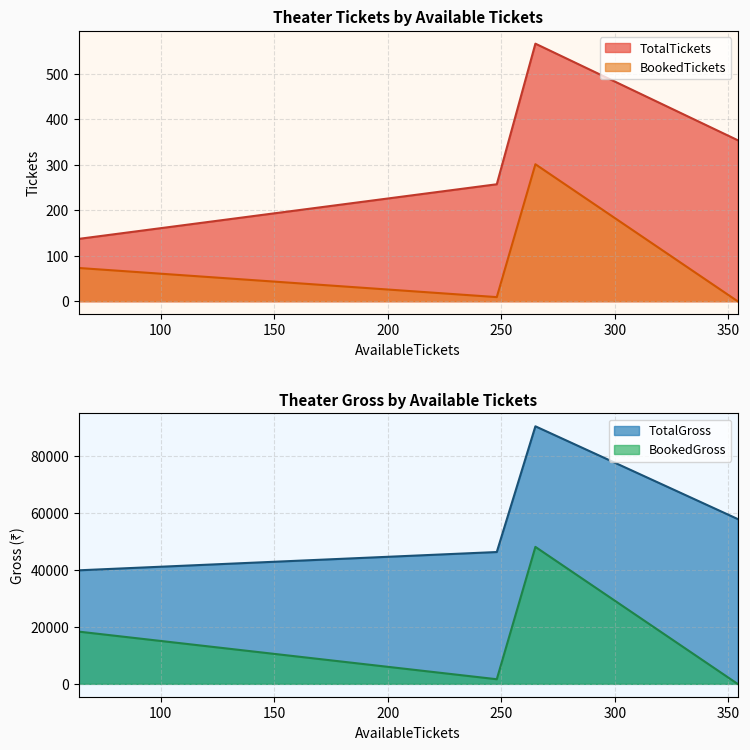

What is the difference between the highest and lowest values at 248?

46341